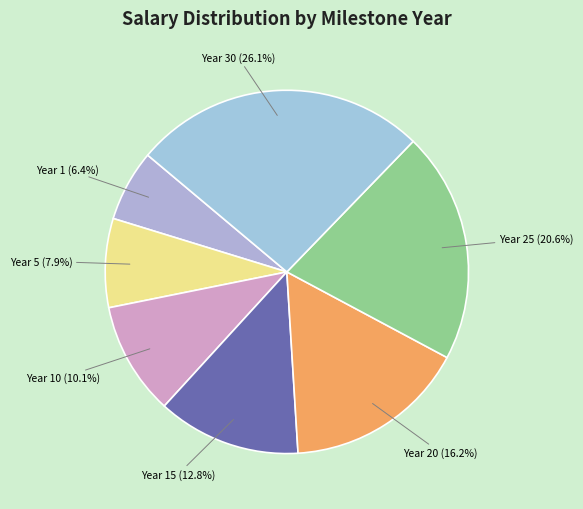

Approximately how many times larger is the value at Year 5 compared to Year 10?

0.8